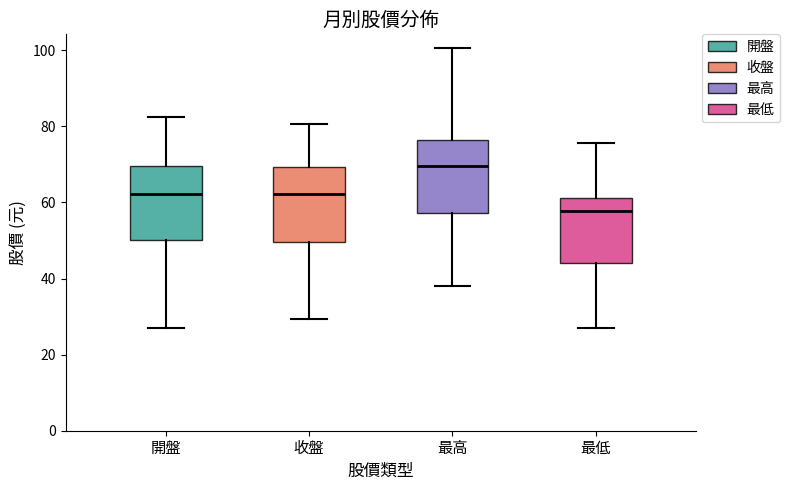

Reading left to right, read every box against the y-axis: the position of its median line, the range the box covers, and the ends of its whiskers. The values are not printed on the chart, so give them approximately, as read against the axis.

開盤: median 62, box 50 to 70, whiskers 28 to 82
收盤: median 62, box 50 to 70, whiskers 30 to 80
最高: median 70, box 58 to 76, whiskers 38 to 100
最低: median 58, box 44 to 62, whiskers 28 to 76